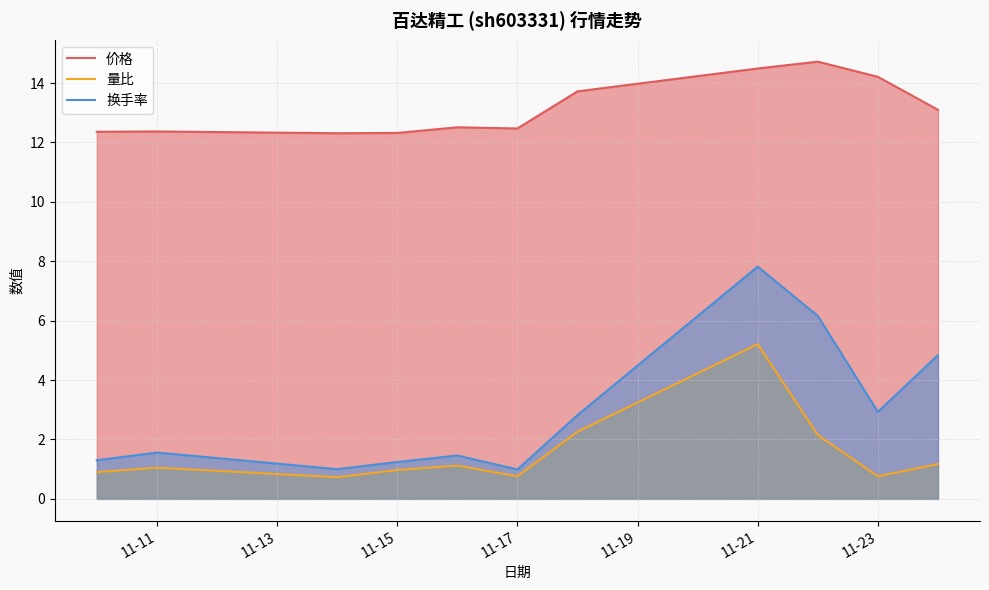

What is the difference between the second highest and second lowest values in the 量比 series?

1.5